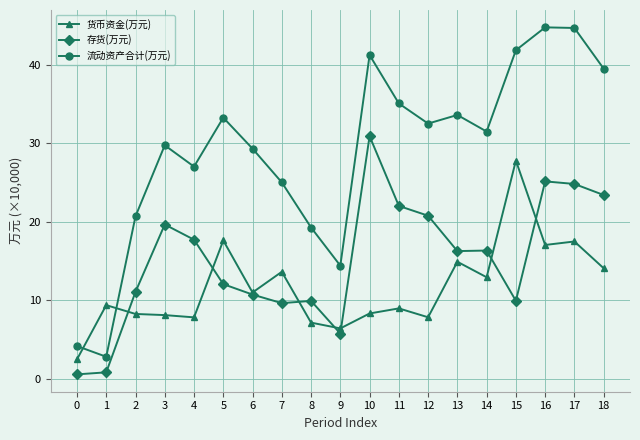

What is the value of the 流动资产合计(万元) point at the 14th from the left?

33.6